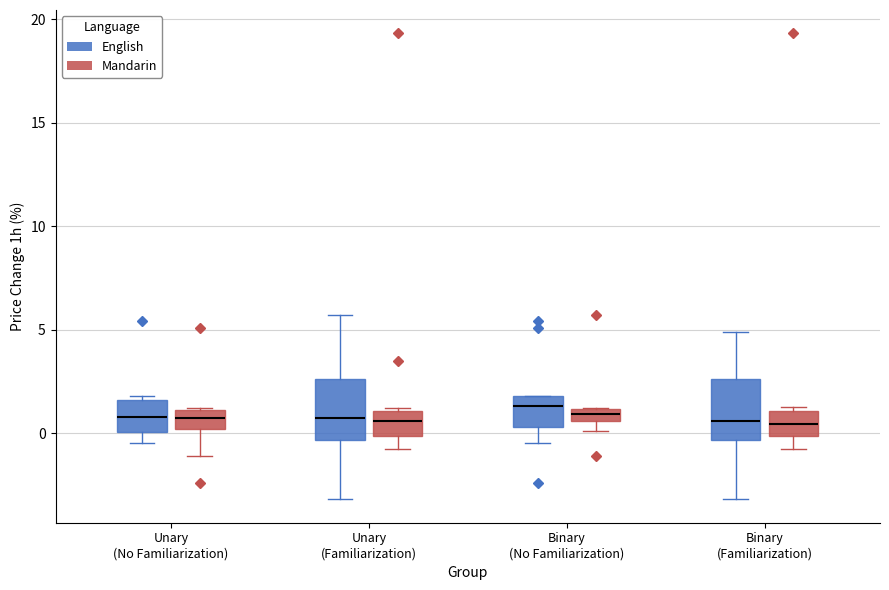

Where is the lower edge of the box for Binary (No Familiarization) (English) on the y-axis? The values are not printed on the chart, so give them approximately, as read against the axis.

0.5